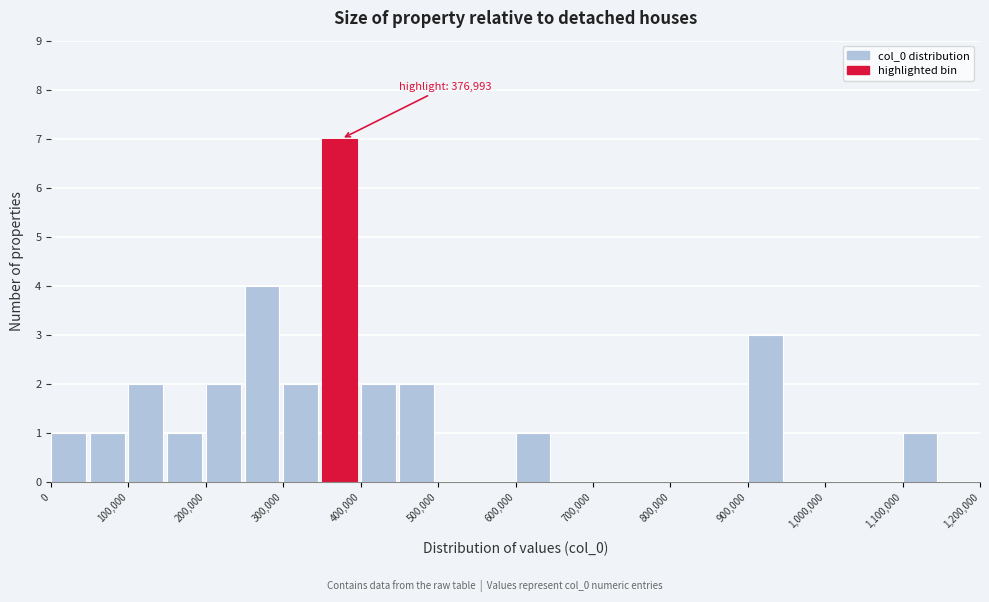

Over which range of the x-axis is the bar tallest?

350000 to 400000